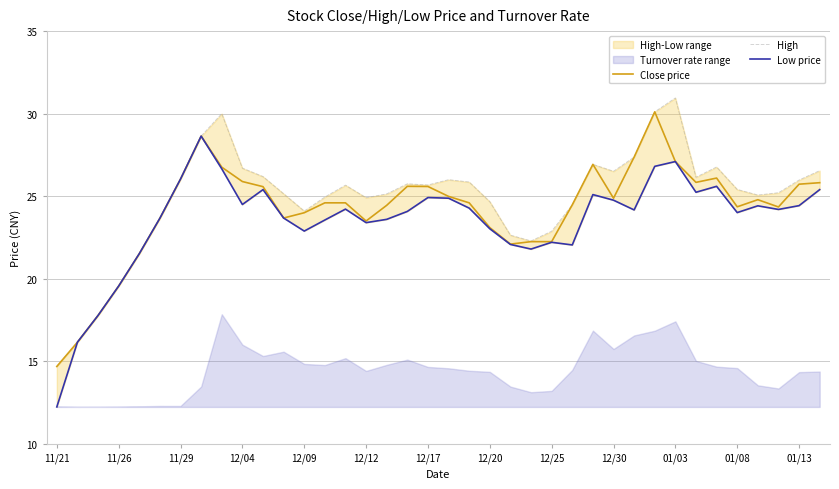

True or false: High has a value of 34.9 at 14.

False